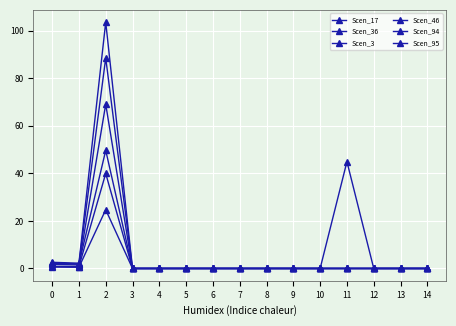

How many series are shown in this chart?

6